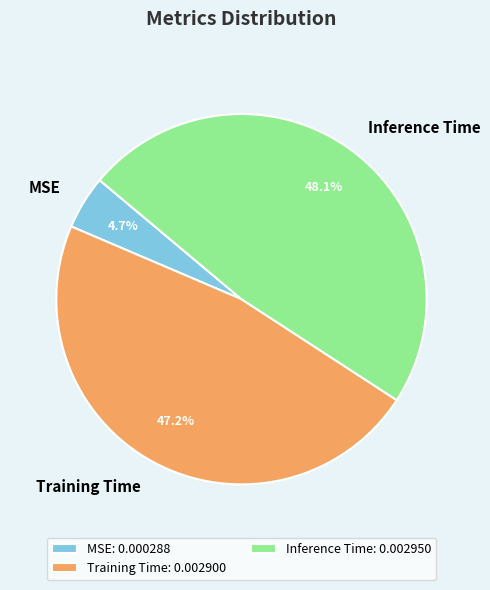

Does MSE represent more than half of the total?

No